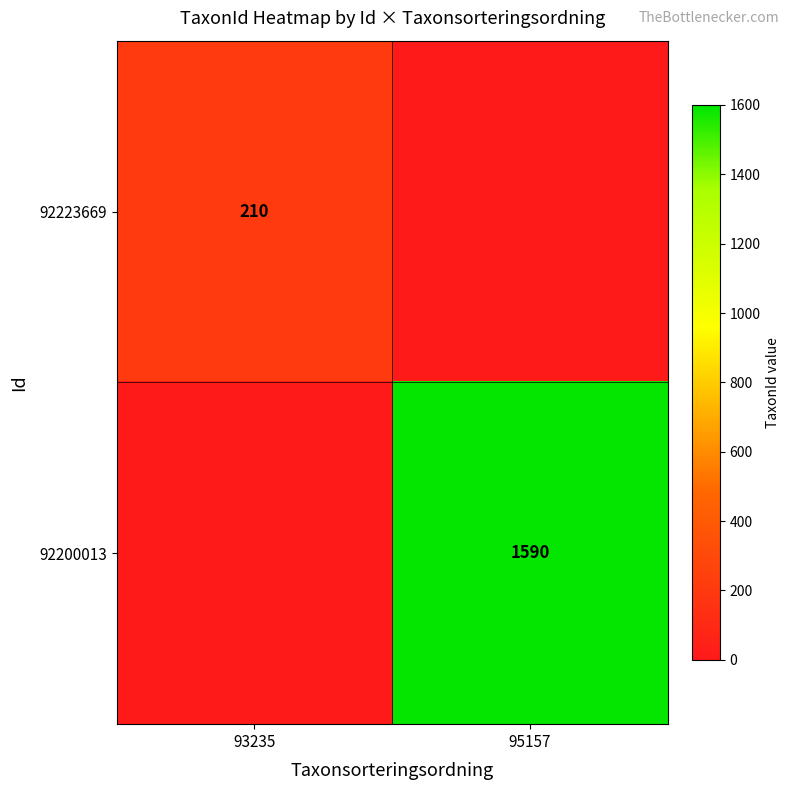

What is the total value across all series at 95157?

1590